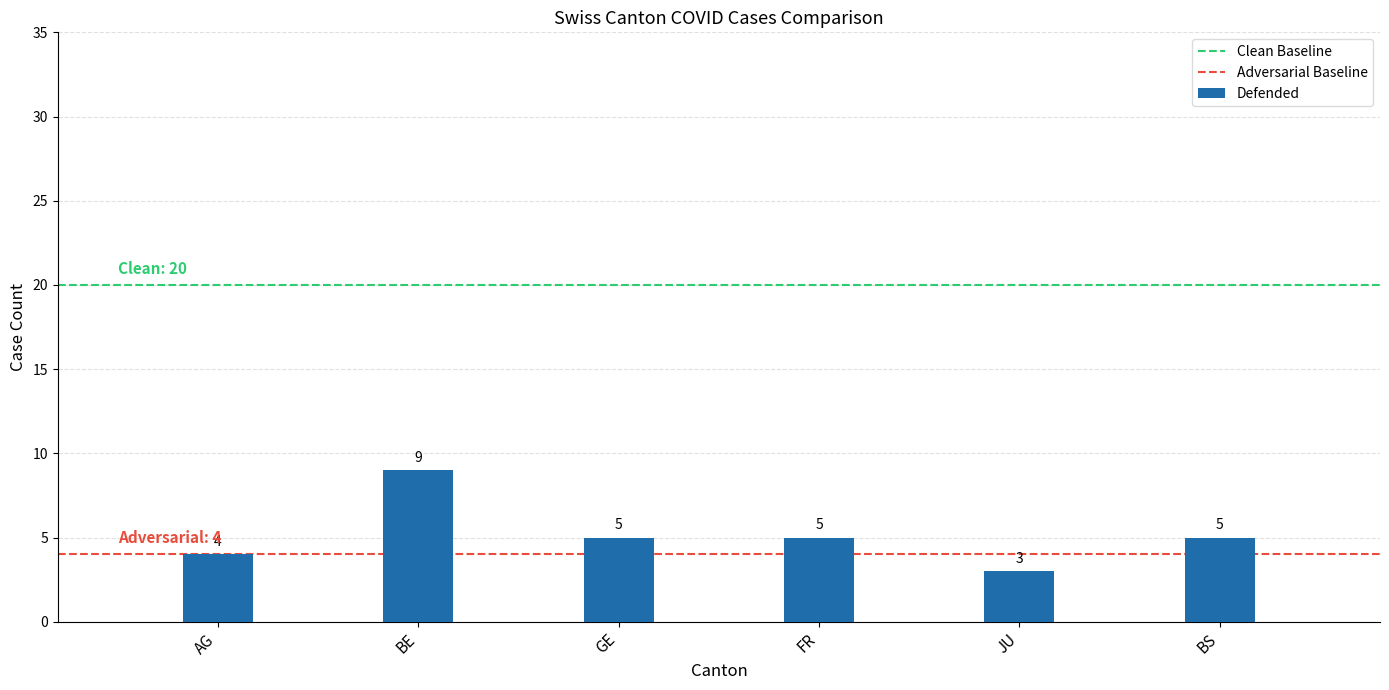

True or false: the data shows 6 at BE.

False